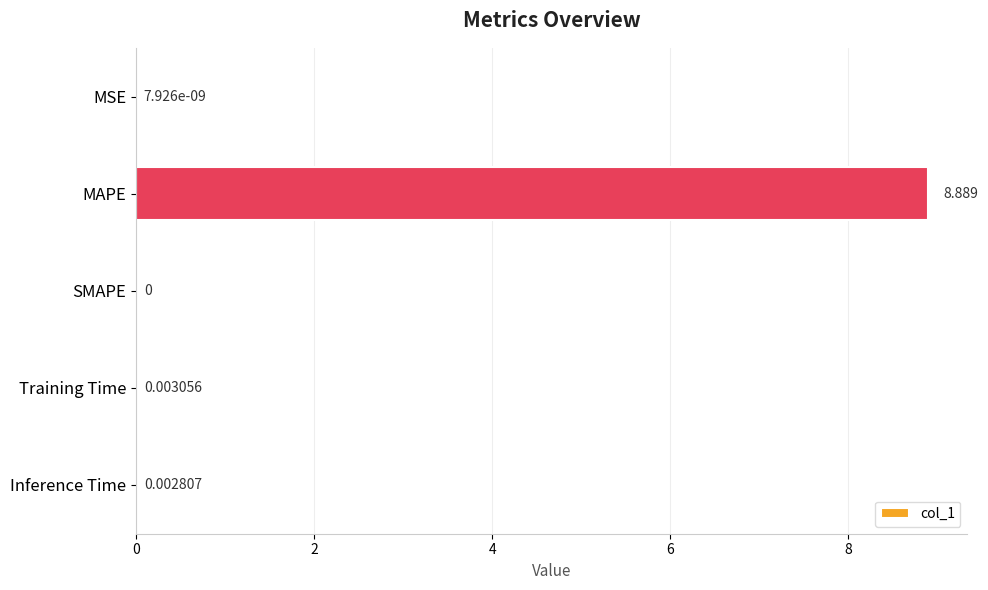

How many positive values are there?

4